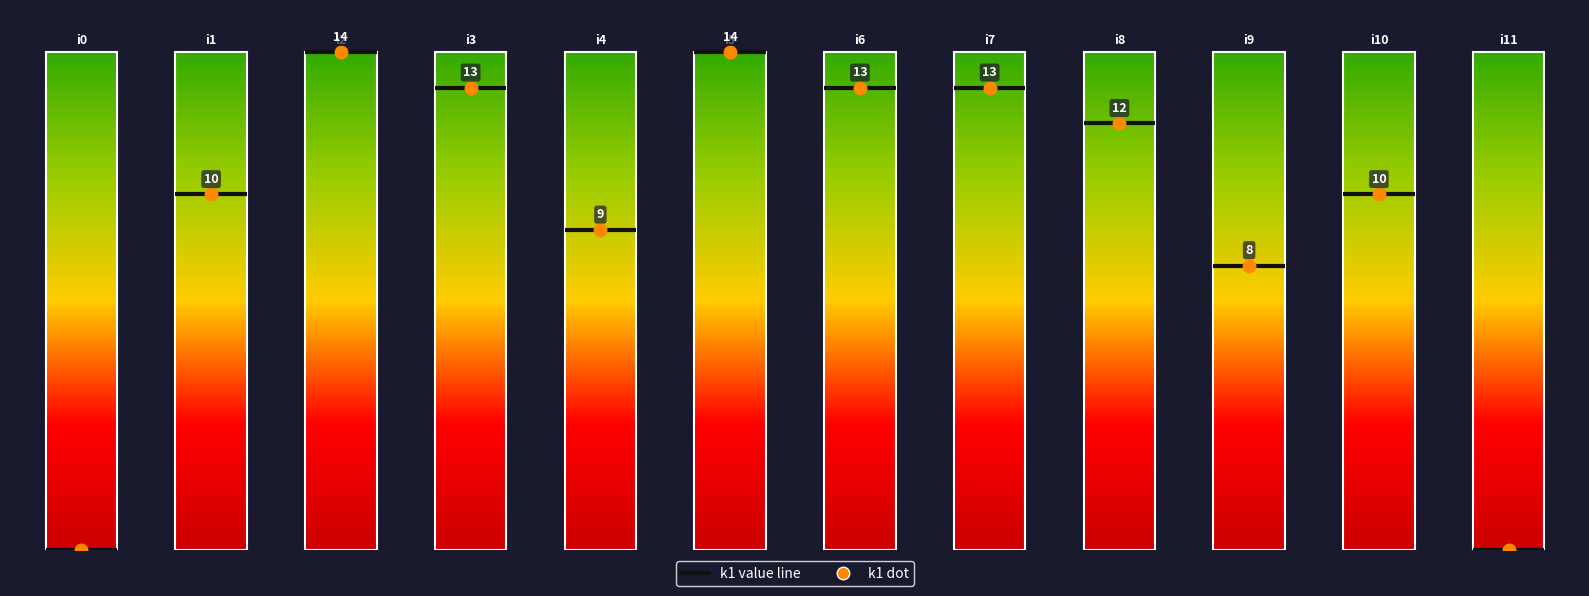

What is the greatest value displayed?

14